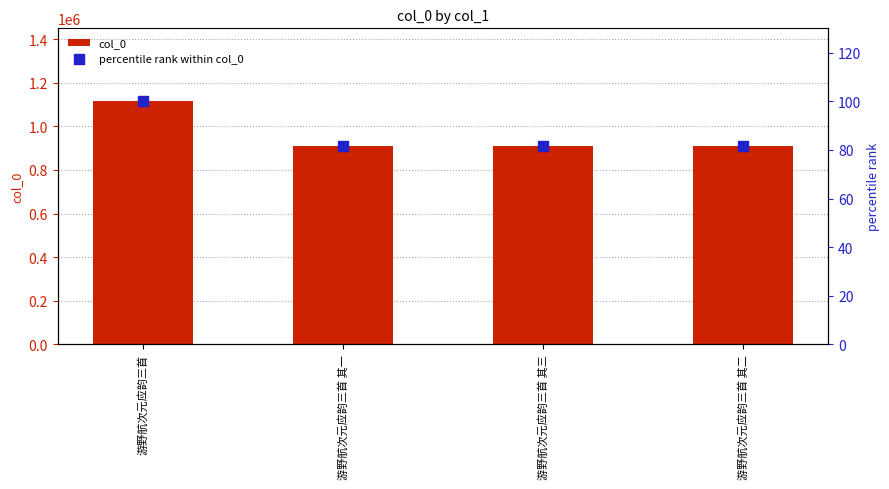

At which category is the sum across all series the highest?

游野航次元应韵三首